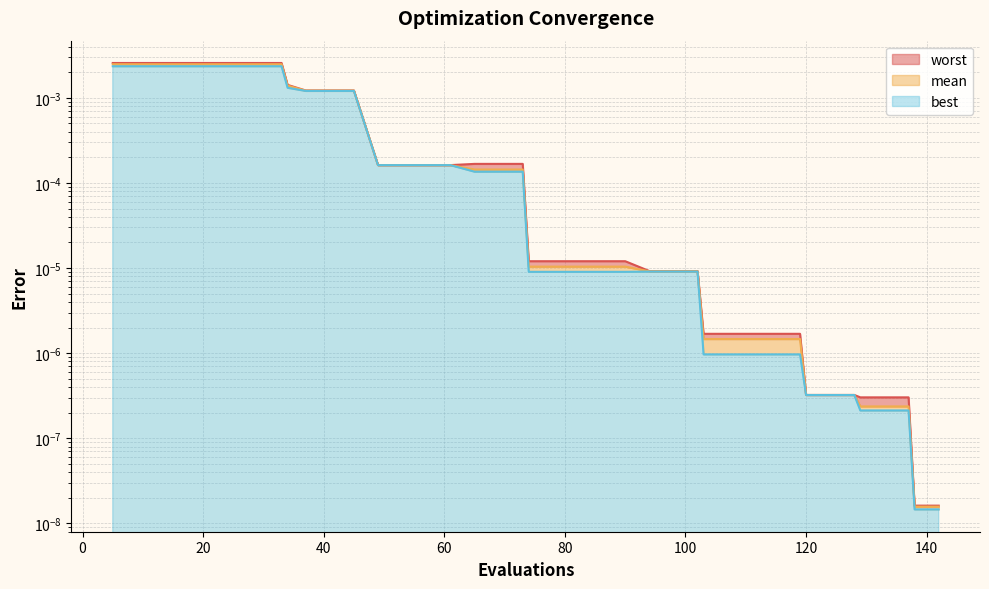

How many lines are shown in the chart?

3